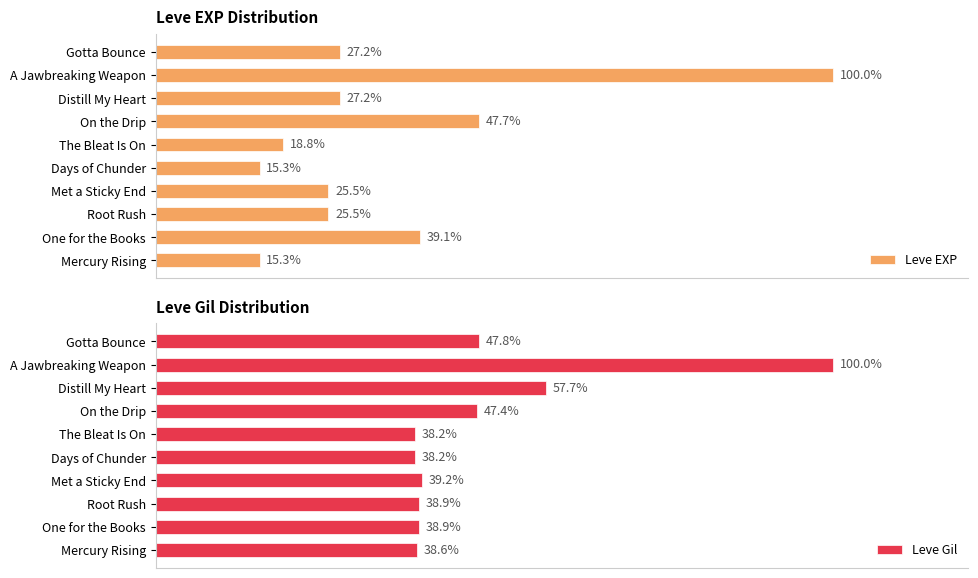

How many values in the Leve EXP series exceed 27?

5